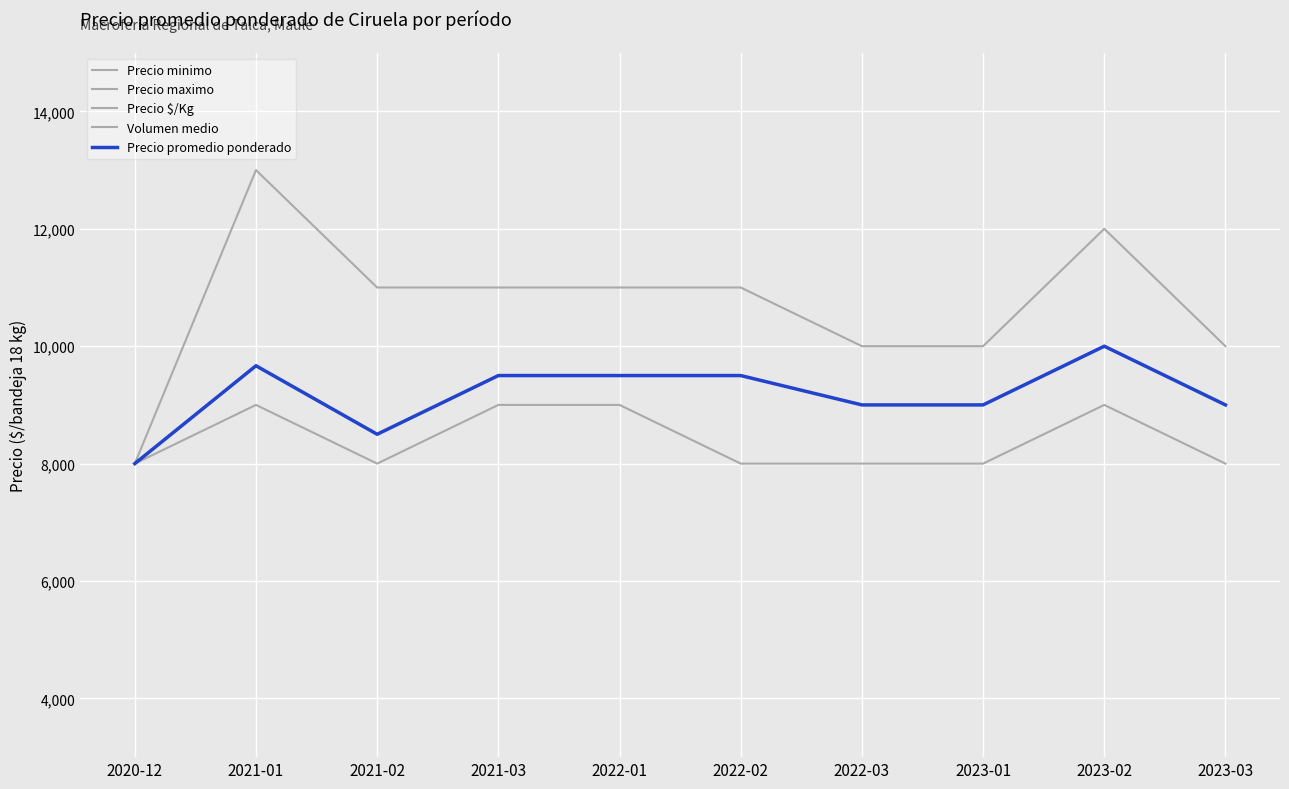

What is the value of the Precio promedio ponderado point at the 9th from the left?

10000